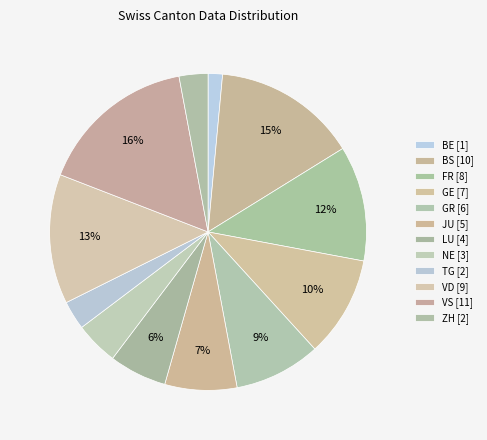

How many slices are in this pie chart?

12